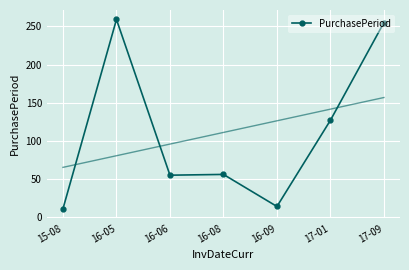

How many points are lower than both their immediate neighbors (excluding endpoints)?

2